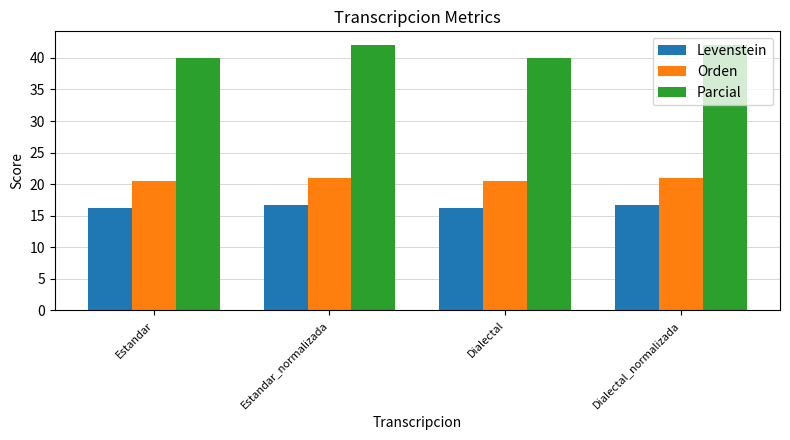

The Levenstein series shows 16.7 at Estandar_normalizada. True or false?

True